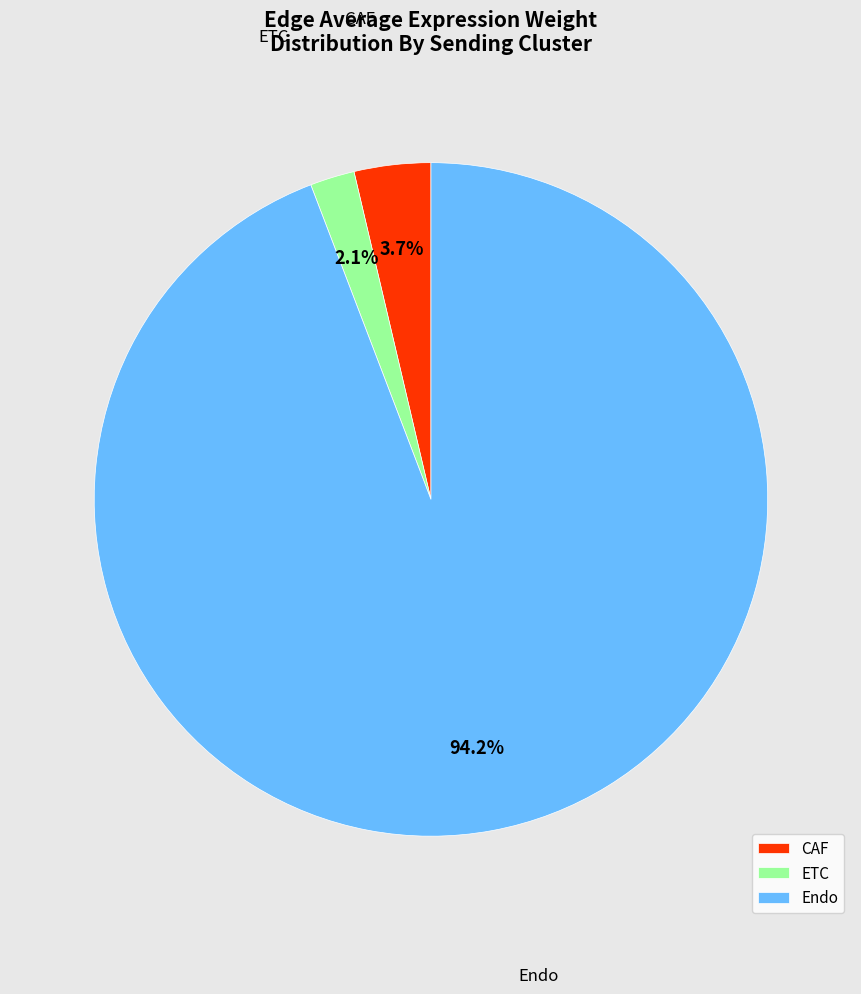

Rank the categories by value from lowest to highest.

ETC, CAF, Endo